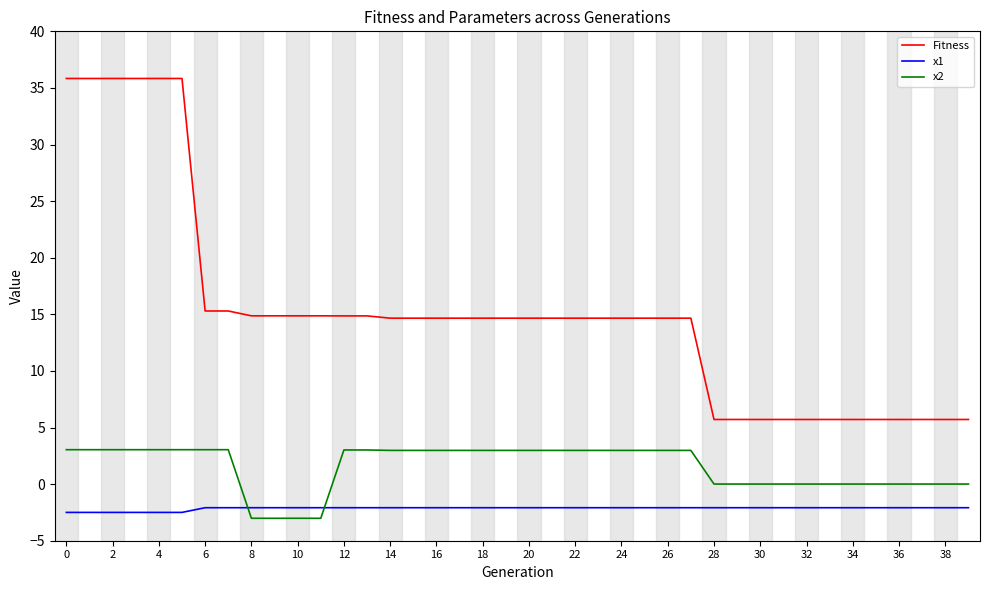

List the series in order of their overall mean, highest first.

Fitness, x2, x1